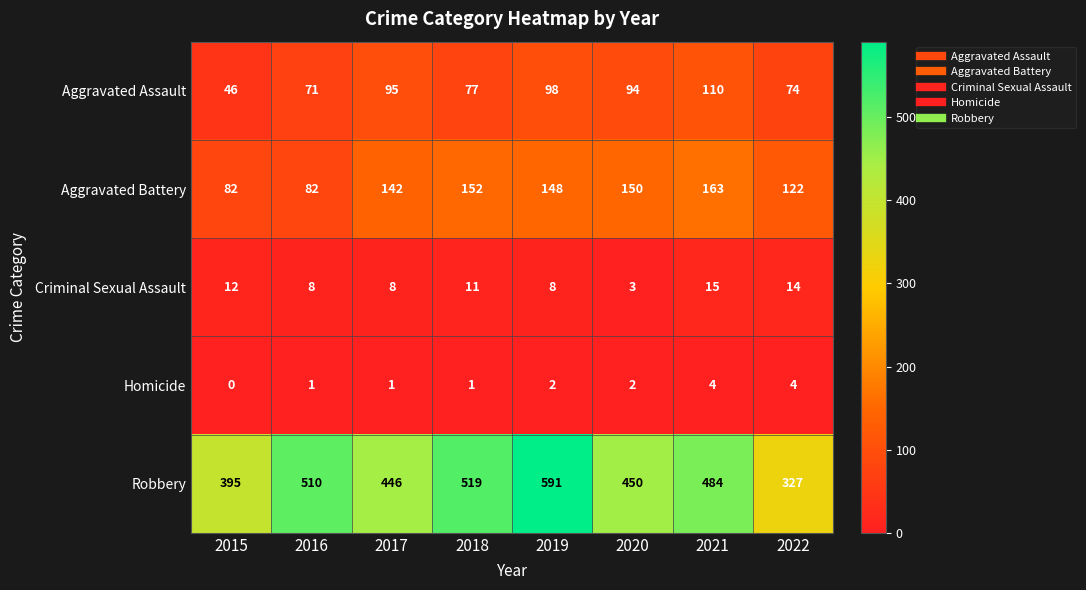

What is the minimum value for Robbery?

327